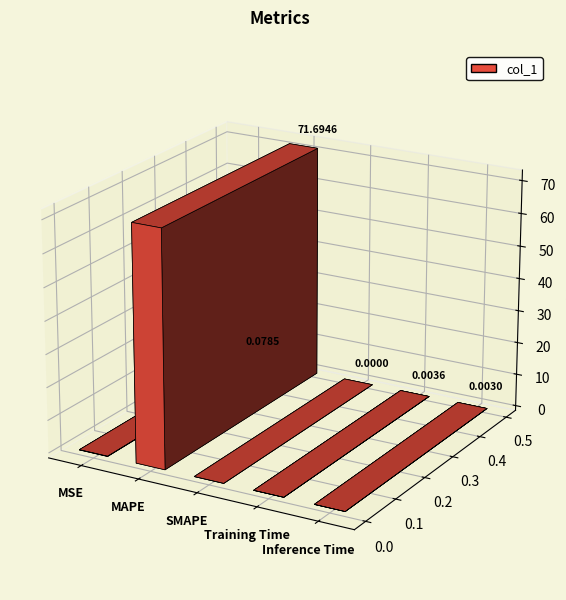

Which label corresponds to the largest value in the chart?

MAPE